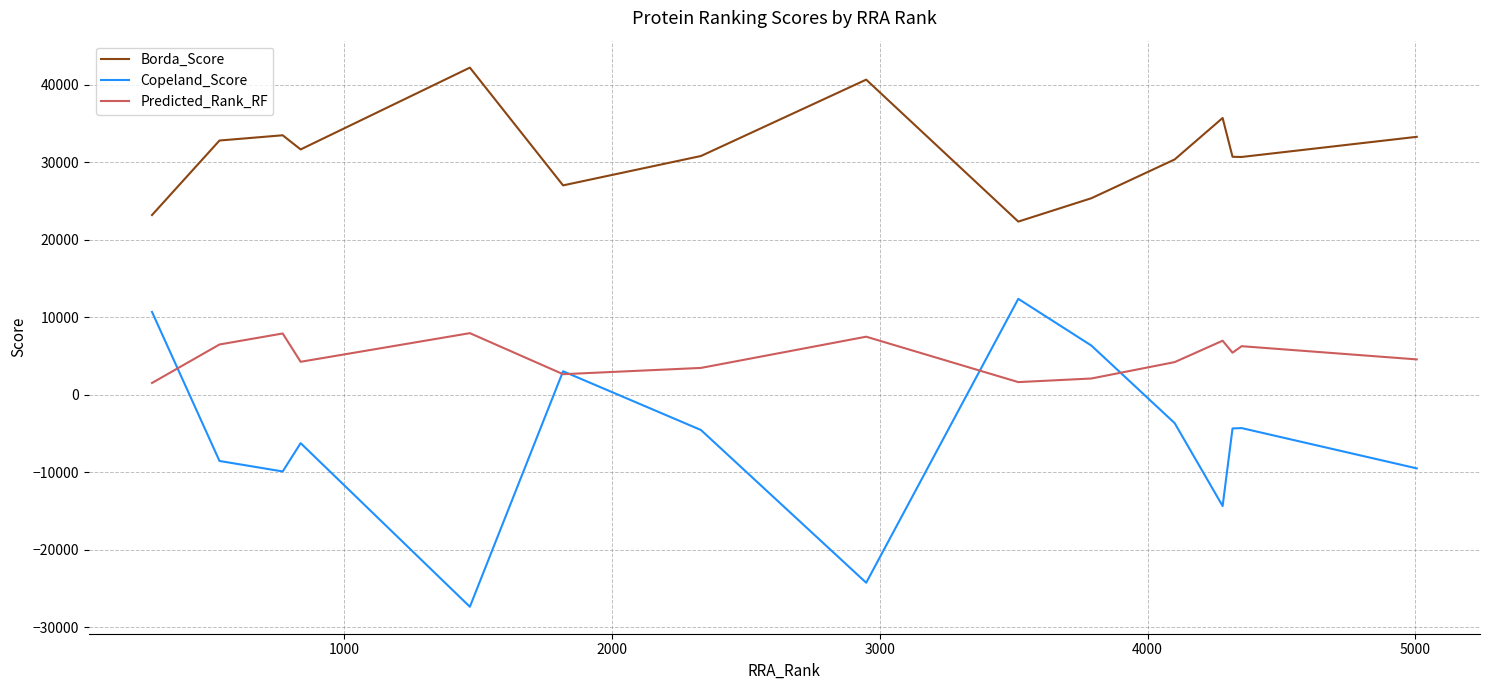

Which series has the largest range (max minus min)?

Copeland_Score